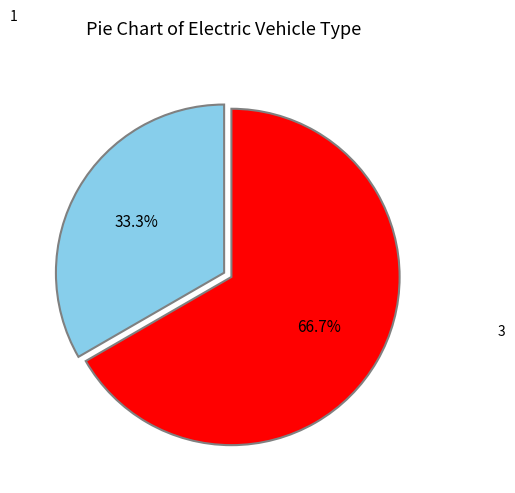

Is there a majority slice in this chart?

Yes